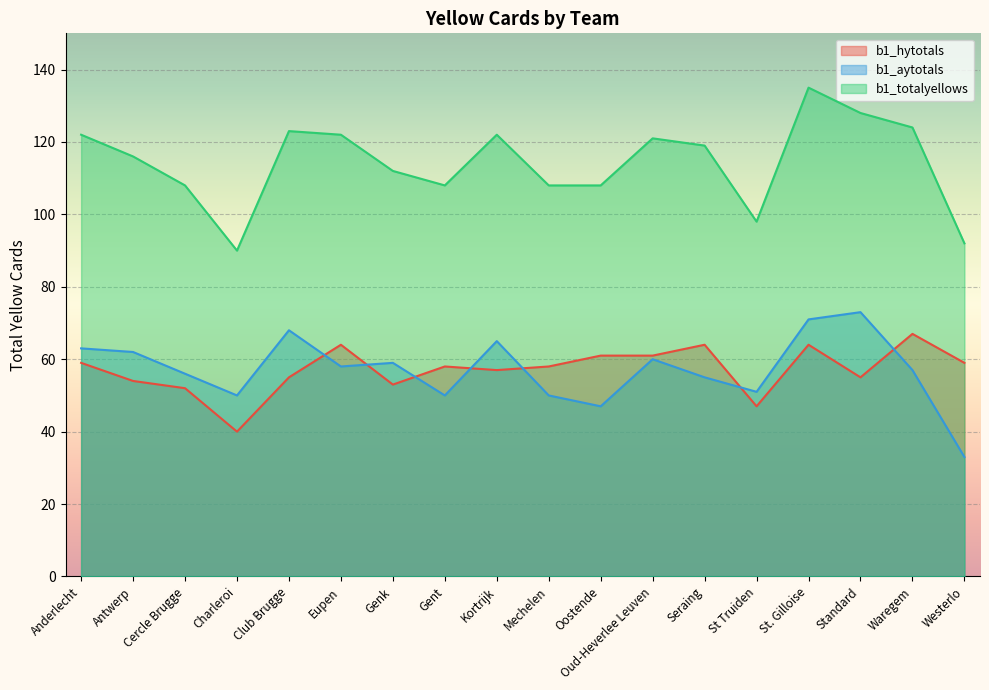

Where is the first local maximum for b1_aytotals?

Club Brugge